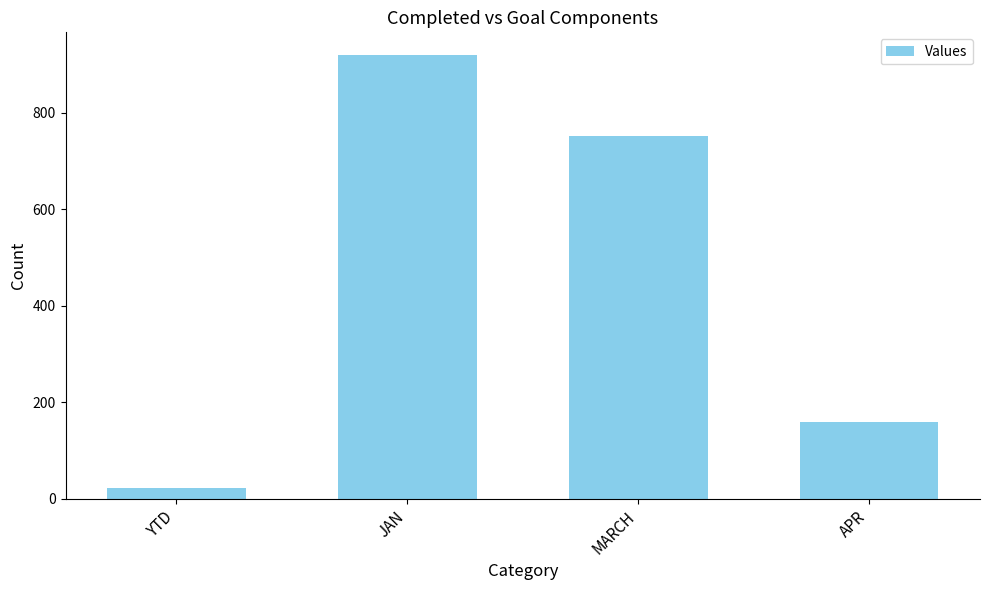

What is the label of the 1st bar from the left?

YTD